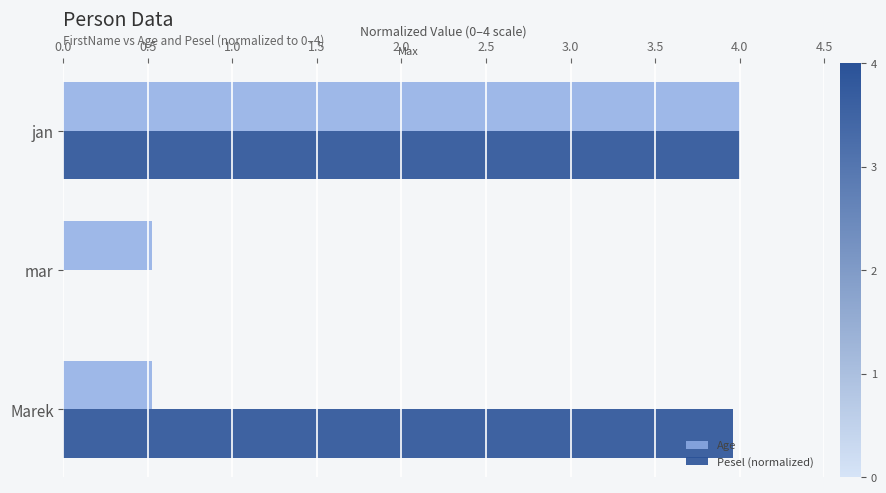

The value of Age at jan is 4.0. True or false?

True